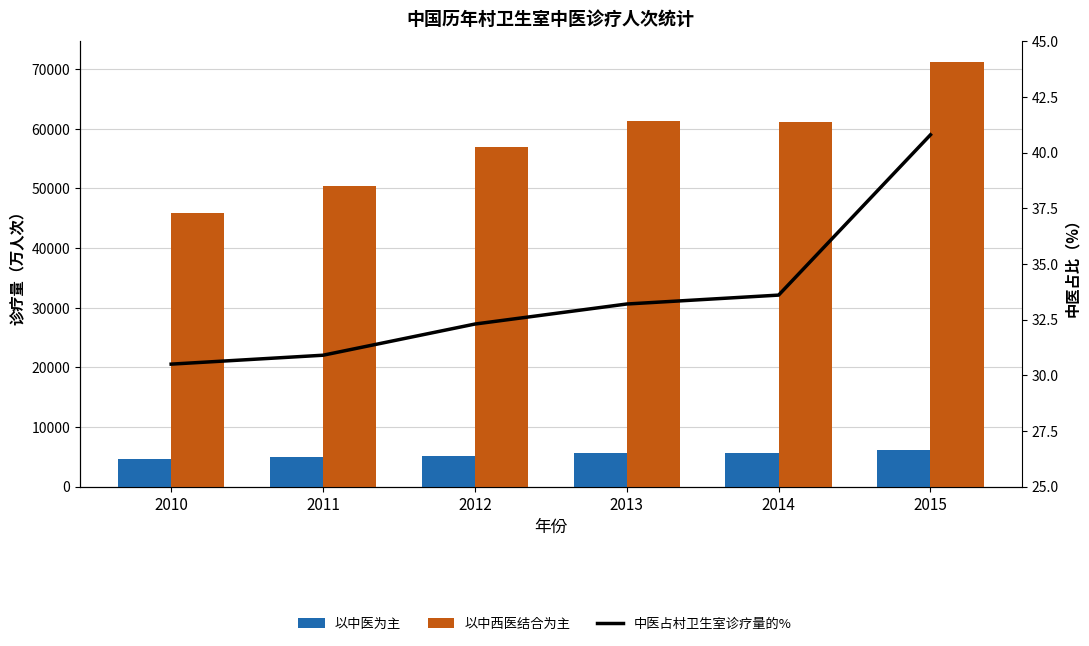

What is the difference between the second highest and second lowest values in the 中医占村卫生室诊疗量的% series?

2.7